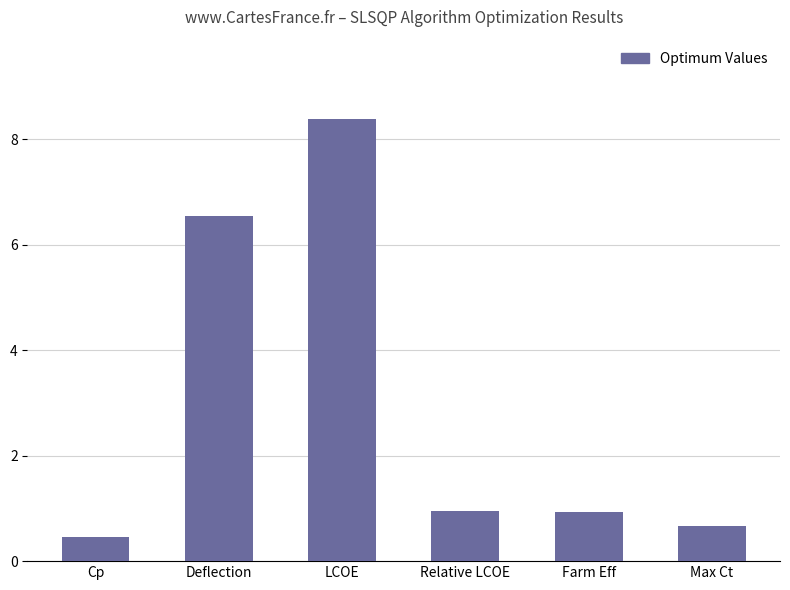

What is the greatest value displayed?

8.4